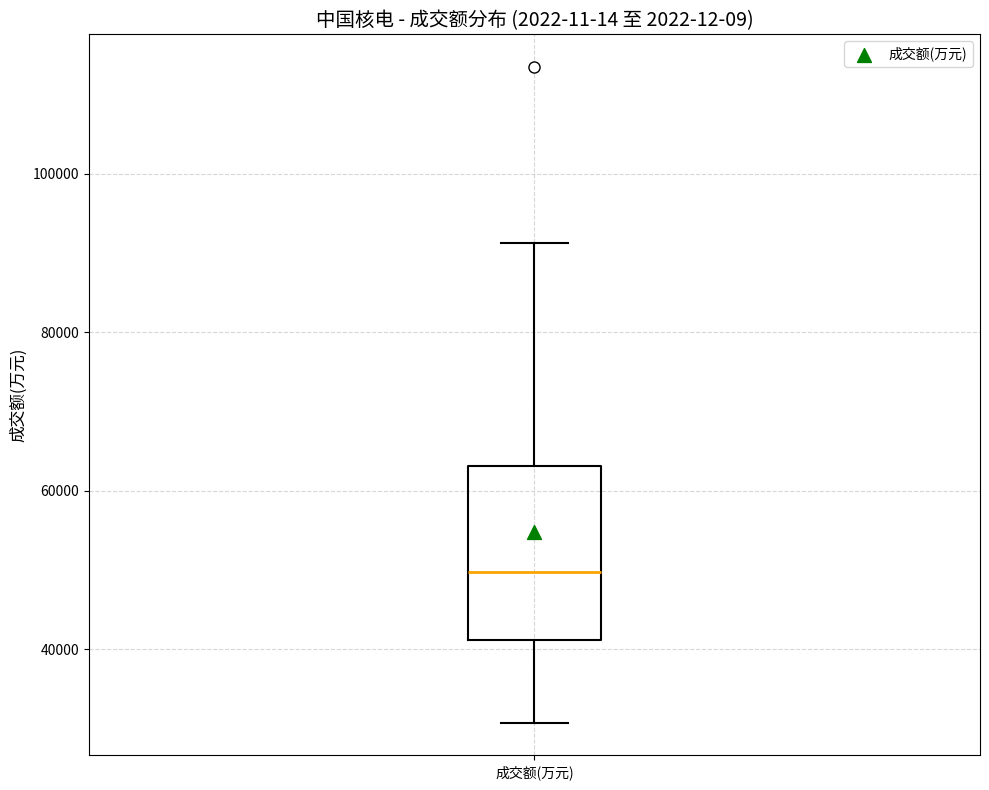

Transcribe this box plot: give where the median line is, the range the box spans, and where the two whiskers end, as read against the y-axis. The values are not printed on the chart, so give them approximately, as read against the axis.

median 50000, box 42000 to 64000, whiskers 30000 to 92000